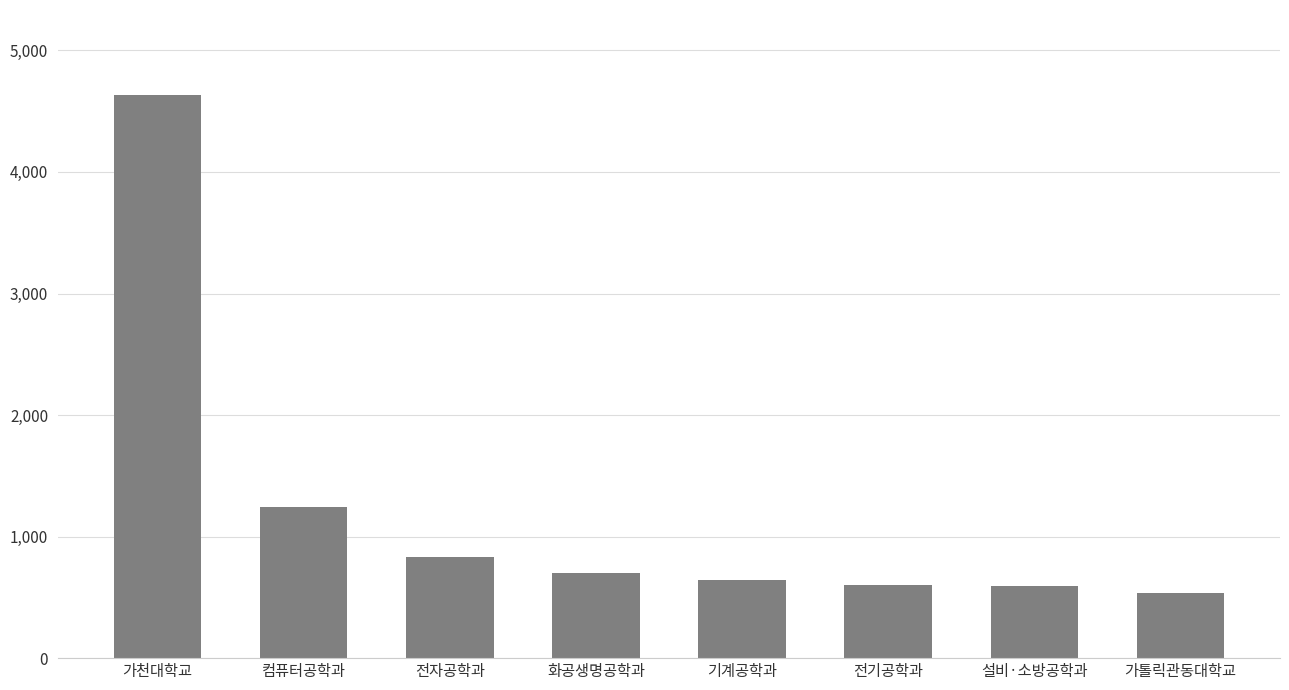

What is the change in value from 기계공학과 to 가톨릭관동대학교?

-108